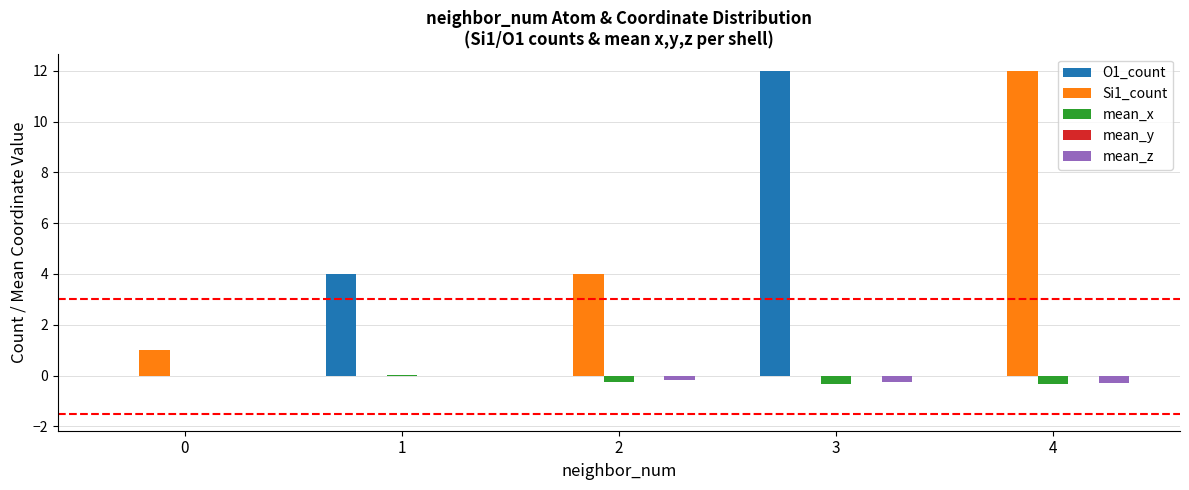

How many groups of bars are there?

5